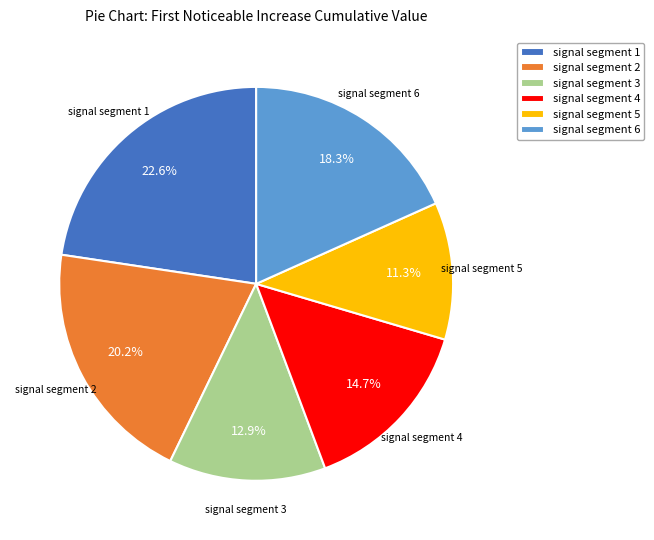

Which category has the smallest portion of the pie?

signal segment 5